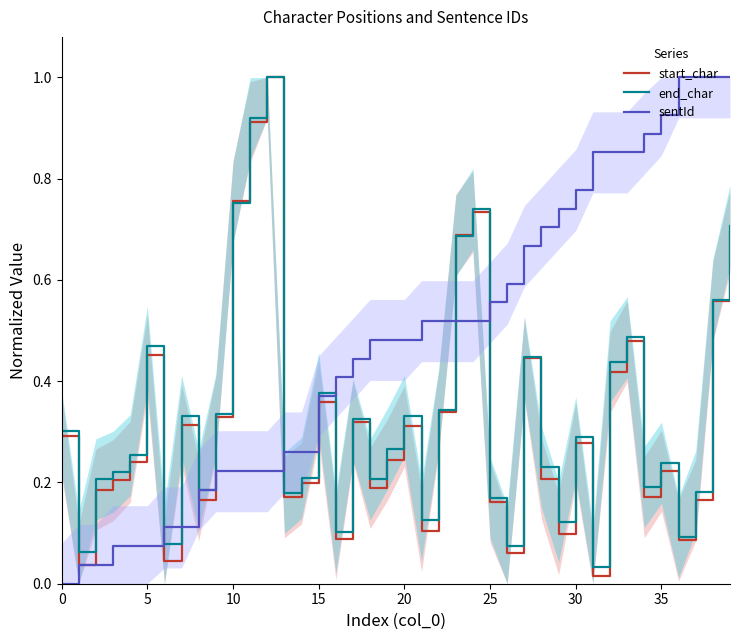

At which category is the sum across all series the highest?

39